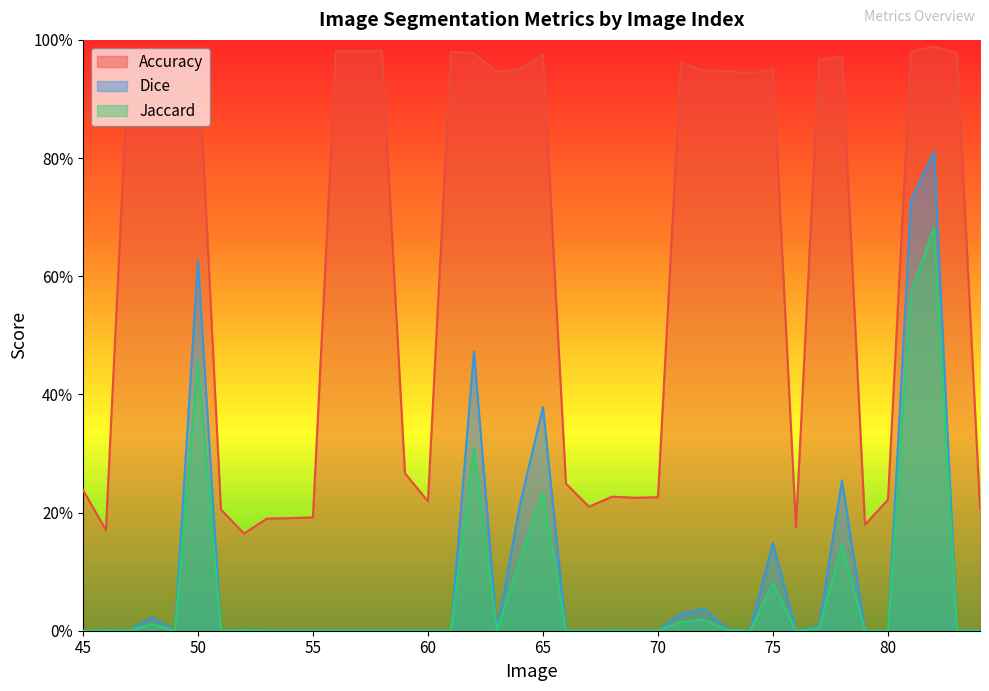

Which series has the largest total across all categories?

Accuracy